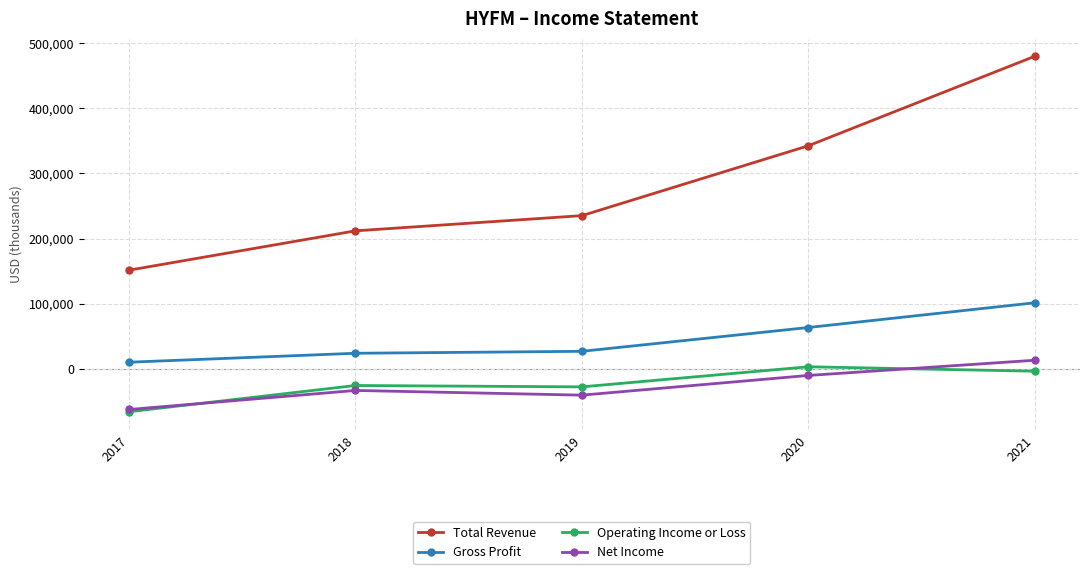

What is the average value of the Operating Income or Loss series?

-23640